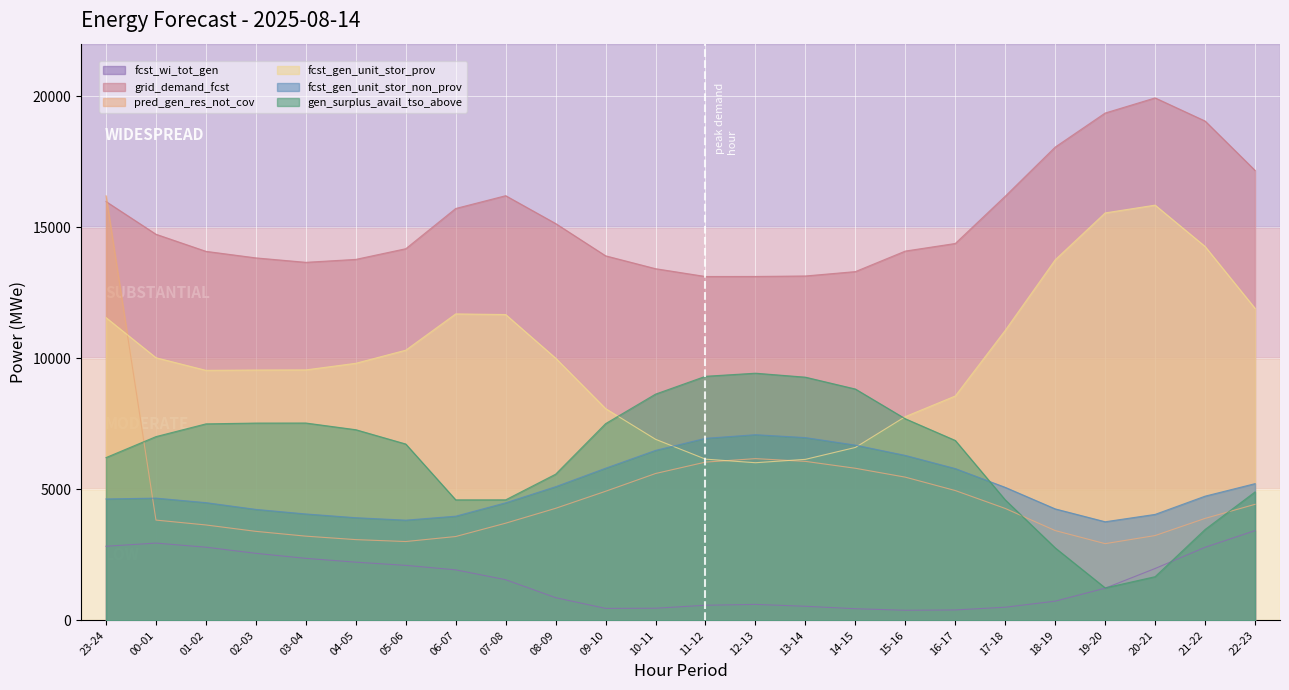

True or false: fcst_gen_unit_stor_non_prov and grid_demand_fcst cross at least once.

False